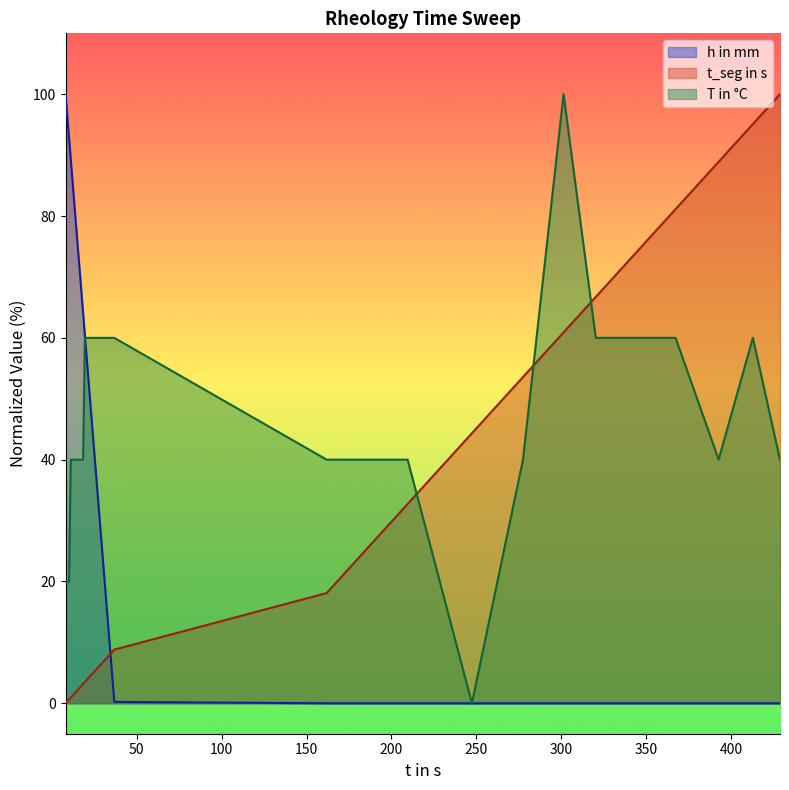

Rank the series by their average value, from highest to lowest.

T in °C, h in mm, t_seg in s